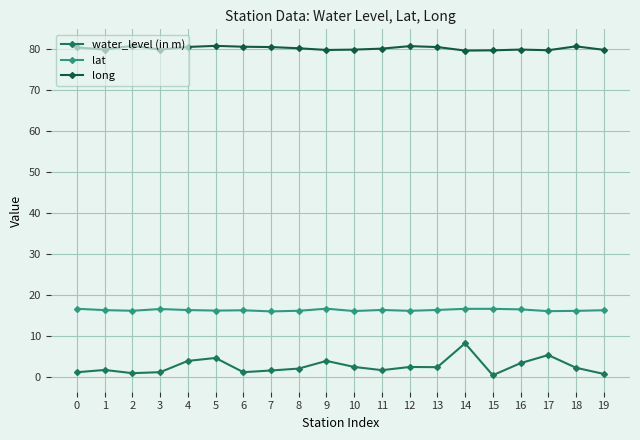

Which series has the largest total across all categories?

long